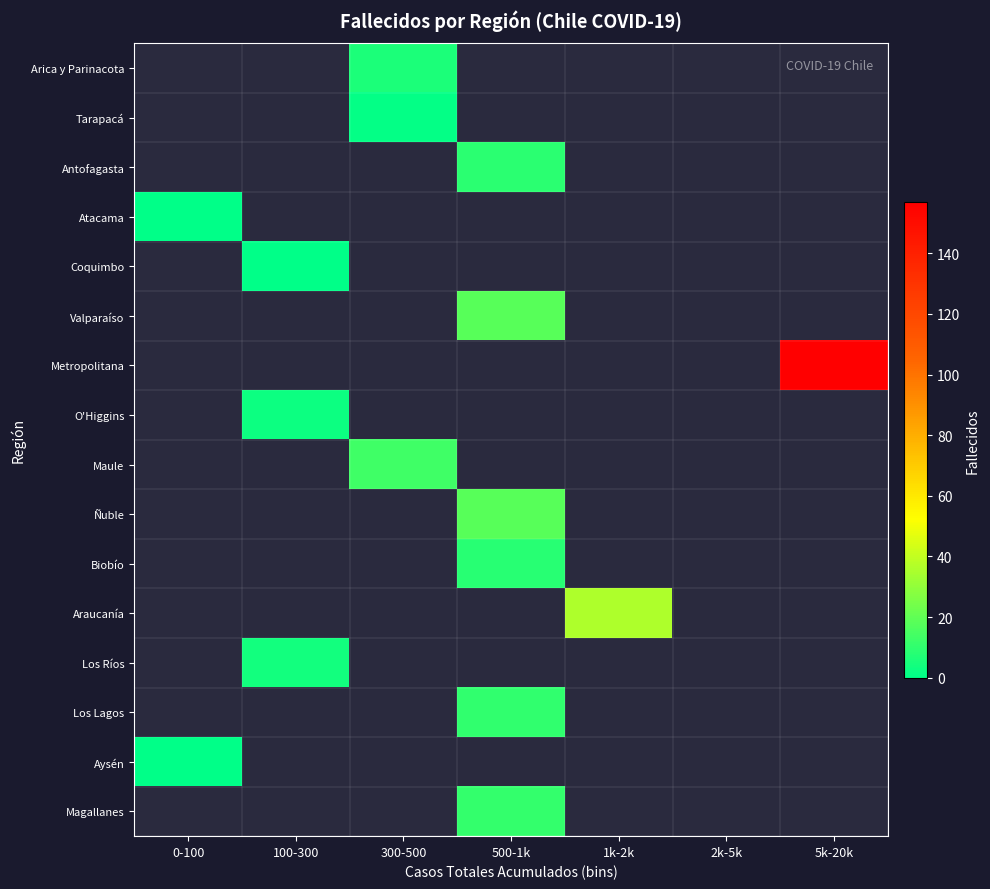

At 5k-20k, list the series in order from smallest to largest.

Arica y Parinacota, Tarapacá, Antofagasta, Atacama, Coquimbo, Valparaíso, Metropolitana, O'Higgins, Maule, Ñuble, Biobío, Araucanía, Los Ríos, Los Lagos, Aysén, Magallanes